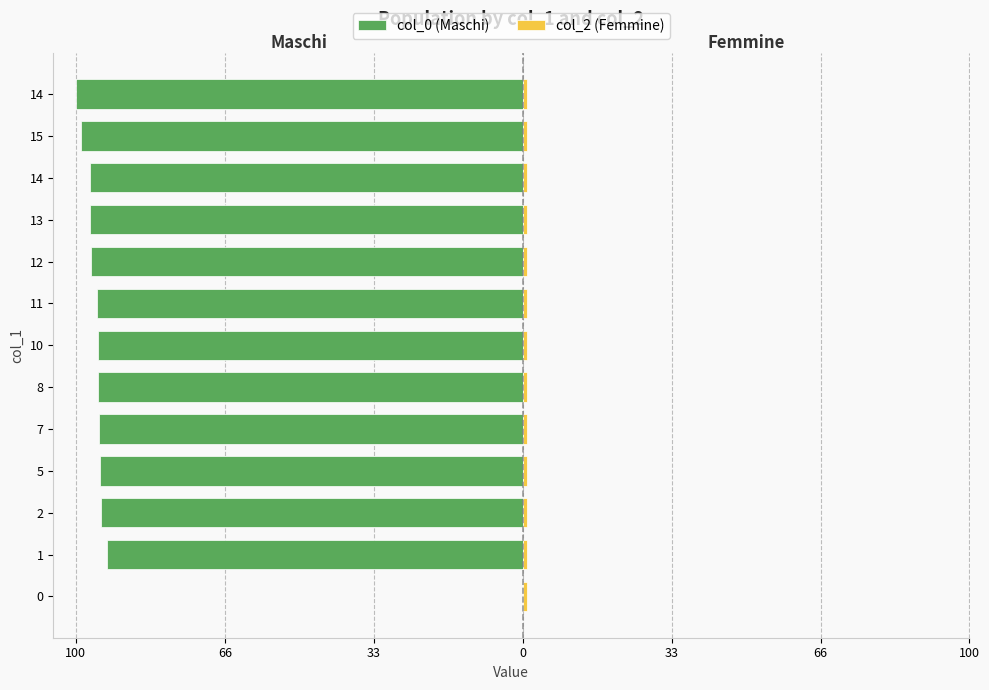

What value does the col_0 (Maschi) series have at 10?

-95.1